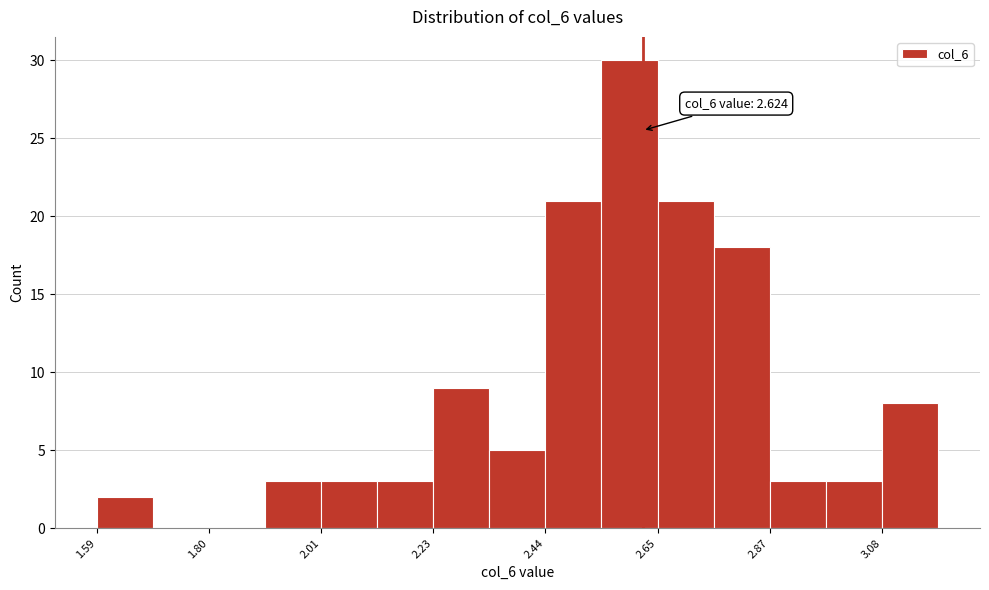

Read against the x-axis, roughly where is the centre of the tallest bar?

2.60